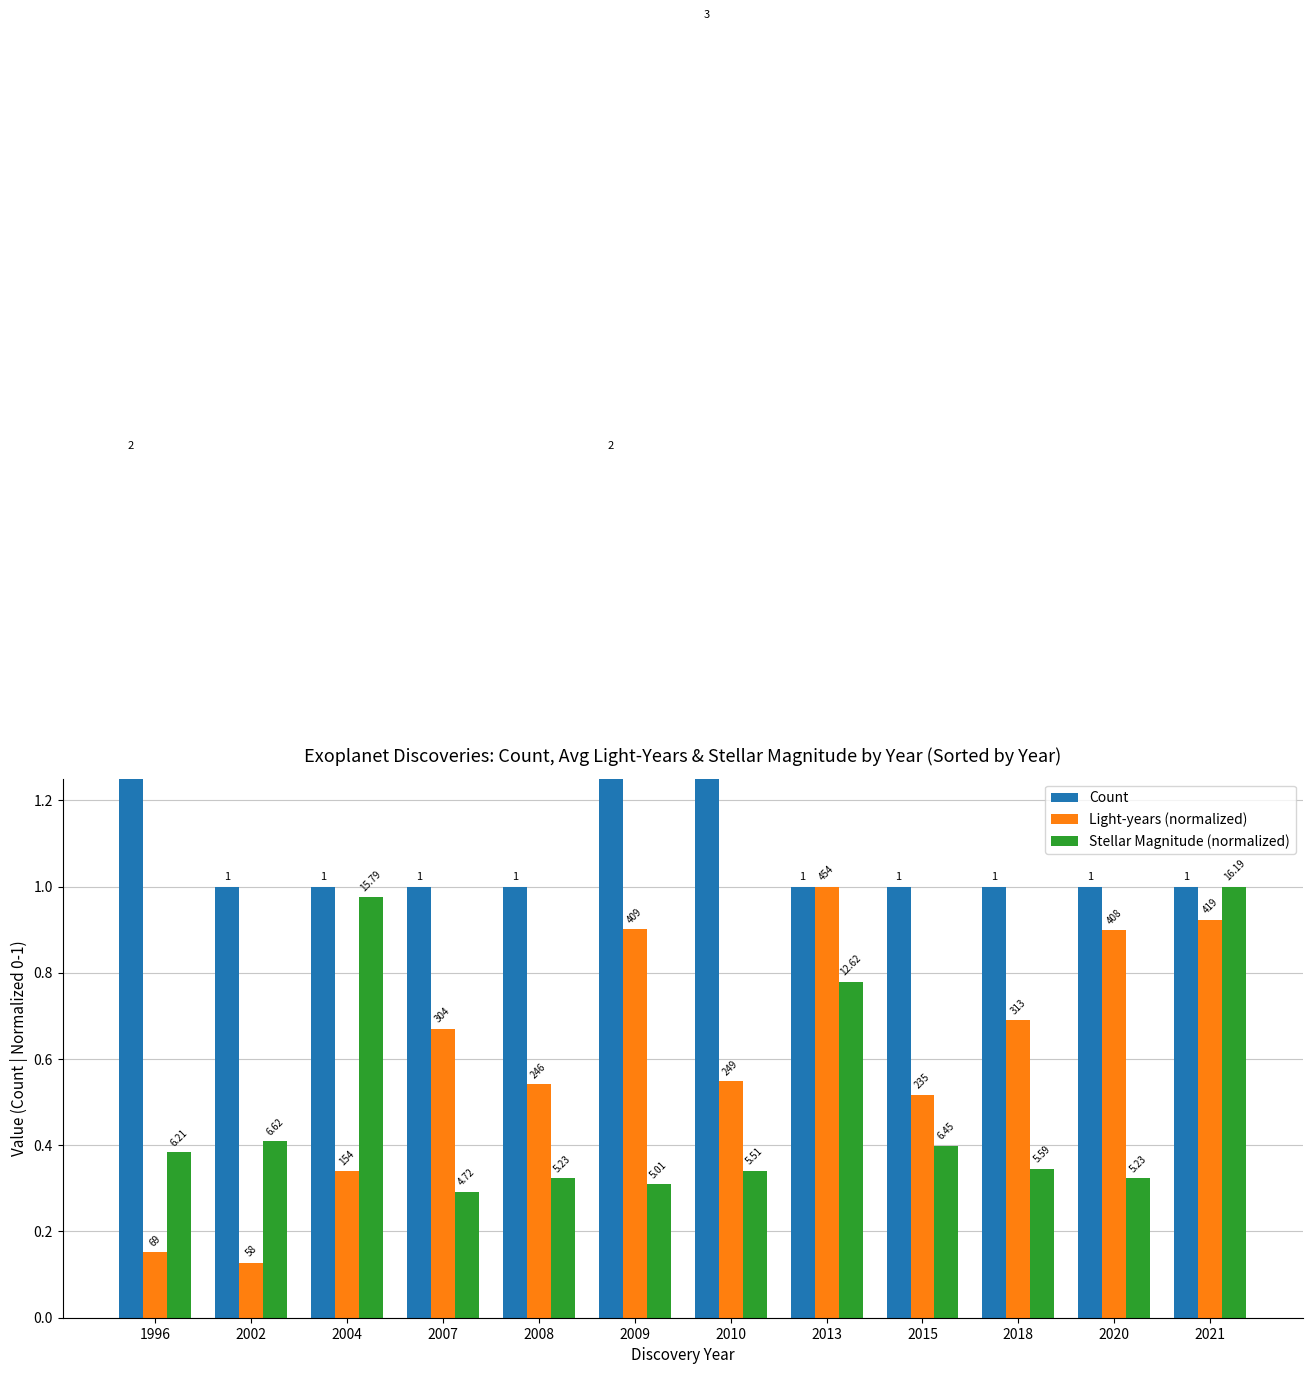

Reading right to left, transcribe all the data shown in this chart.

Count: 2021=1.0	2020=1.0	2018=1.0	2015=1.0	2013=1.0	2010=3.0	2009=2.0	2008=1.0	2007=1.0	2004=1.0	2002=1.0	1996=2.0
Light-years (normalized): 2021=0.9	2020=0.9	2018=0.7	2015=0.5	2013=1.0	2010=0.5	2009=0.9	2008=0.5	2007=0.7	2004=0.3	2002=0.1	1996=0.2
Stellar Magnitude (normalized): 2021=1.0	2020=0.3	2018=0.3	2015=0.4	2013=0.8	2010=0.3	2009=0.3	2008=0.3	2007=0.3	2004=1.0	2002=0.4	1996=0.4